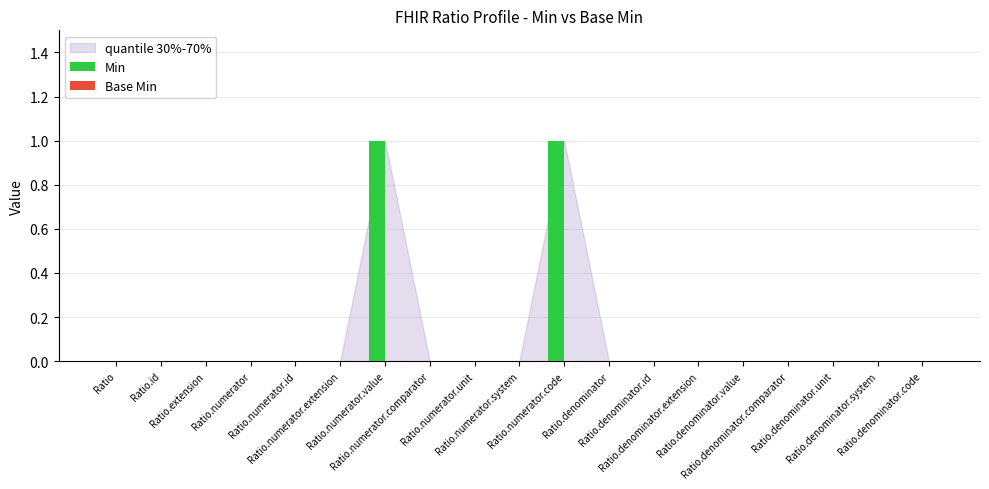

How many categories are shown in the chart?

19